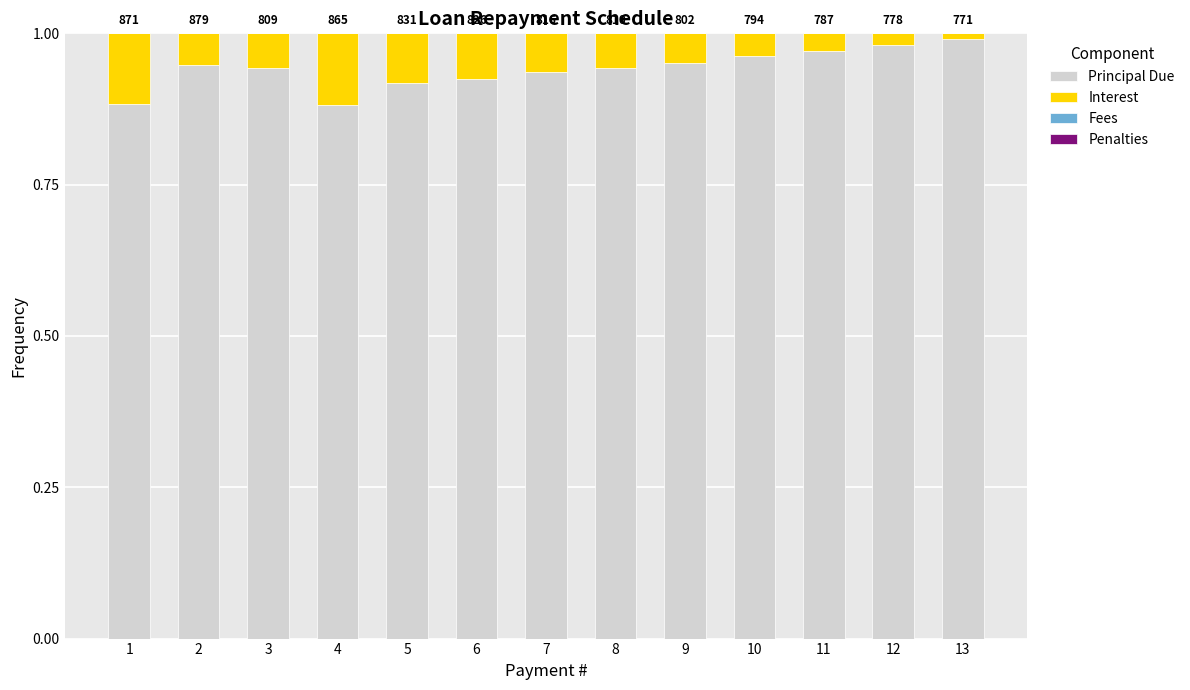

What is the maximum value for Principal Due?

1.0